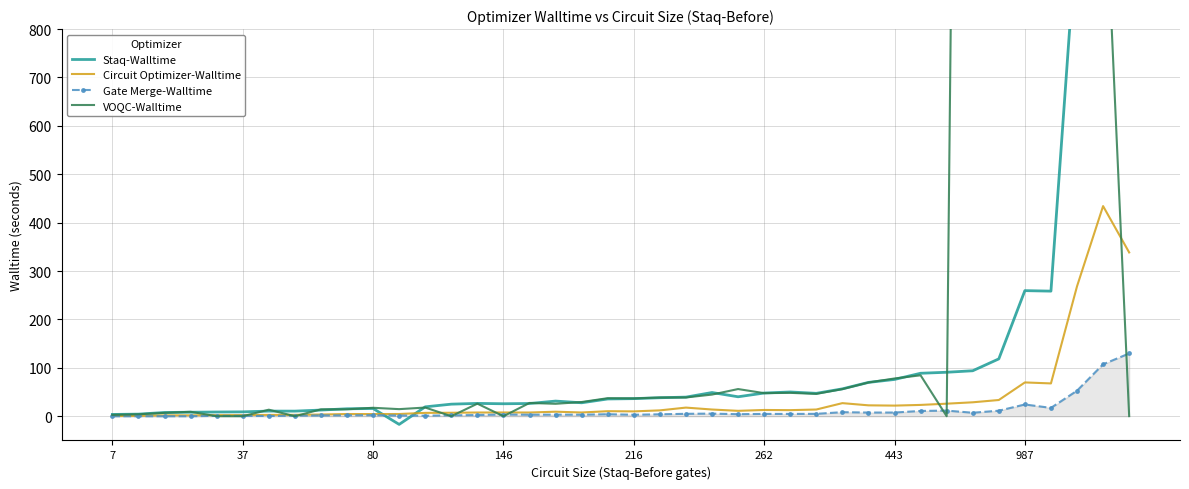

Reading right to left, extract all data points from this chart.

Staq-Walltime: 1385.3	1067.0	1014.0	258.5	259.6	118.5	94.0	90.9	88.8	76.1	69.9	56.6	47.4	50.2	48.0	40.3	49.0	39.5	38.3	36.4	35.7	27.8	31.4	26.4	25.8	26.6	25.0	19.4	-16.8	16.0	15.5	12.8	10.6	10.7	9.1	8.8	8.3	7.8	4.4	3.8
Circuit Optimizer-Walltime: 338.5	434.2	268.5	67.9	69.9	33.6	28.8	26.0	23.4	22.0	22.6	27.1	13.9	12.6	13.0	11.2	13.9	17.9	12.2	10.1	10.5	7.8	9.4	7.7	7.8	7.7	7.2	7.0	4.7	4.5	4.6	3.5	2.9	2.8	2.5	2.3	1.9	1.9	0.7	0.7
Gate Merge-Walltime: 129.8	107.3	52.8	17.3	24.3	11.5	7.3	11.7	11.0	7.7	7.6	8.4	5.0	4.8	4.8	4.2	5.5	5.0	4.0	3.1	4.2	3.2	3.3	3.2	3.6	2.6	1.9	1.2	1.5	2.2	1.9	1.6	1.2	0.5	0.9	0.9	0.1	0.1	0.1	0.1
VOQC-Walltime: 0.3	1197.2	1057.4	34210.3	39136.6	5329.5	5162.4	0.1	84.6	78.1	69.8	56.1	46.3	48.4	47.8	56.2	44.8	38.8	38.7	36.9	37.3	29.4	25.8	27.5	0.1	26.0	0.1	18.0	14.7	17.5	14.4	14.3	0.1	13.6	0.1	0.2	9.3	7.0	4.1	2.8